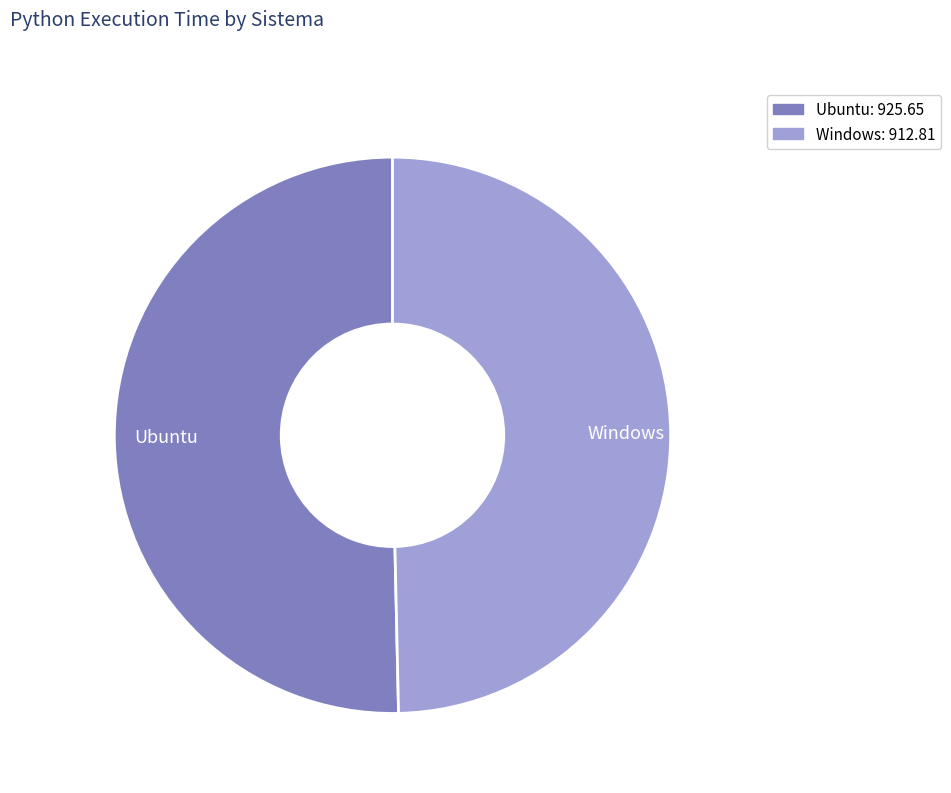

Approximately how many times larger is the value at Ubuntu compared to Windows?

1.0